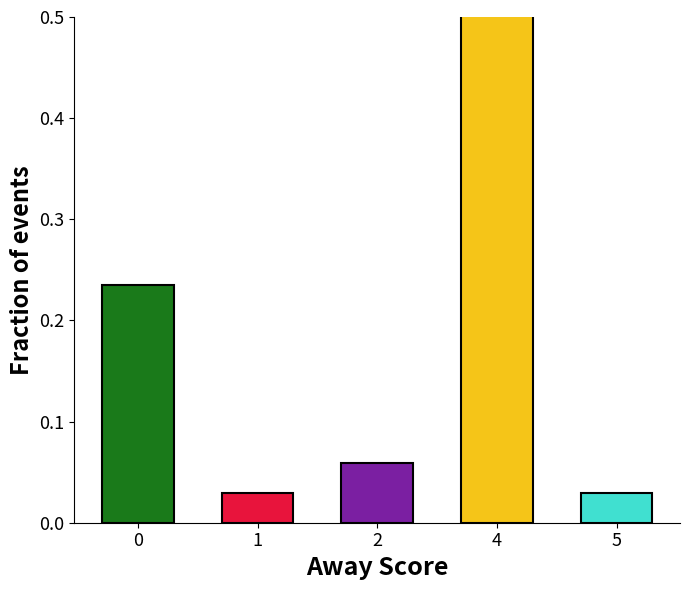

What is the average value?

0.2